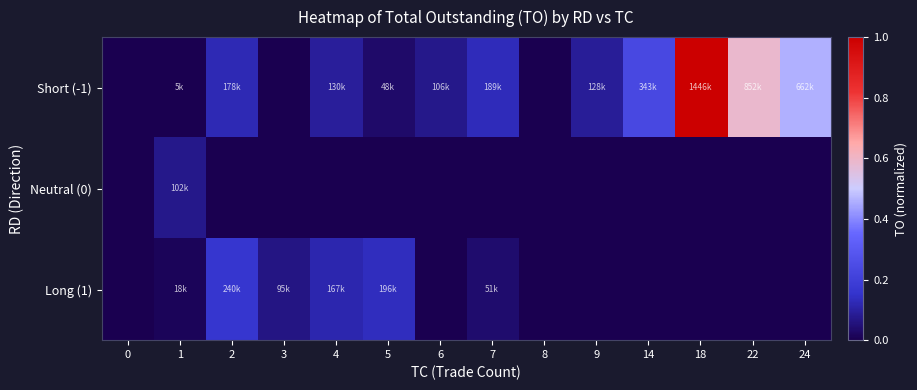

Reading right to left, list all the values displayed in this chart.

Short (-1): 24=0.5	22=0.6	18=1.0	14=0.2	9=0.1	8=0.0	7=0.1	6=0.1	5=0.0	4=0.1	3=0.0	2=0.1	1=0.0	0=0.0
Neutral (0): 24=0.0	22=0.0	18=0.0	14=0.0	9=0.0	8=0.0	7=0.0	6=0.0	5=0.0	4=0.0	3=0.0	2=0.0	1=0.1	0=0.0
Long (1): 24=0.0	22=0.0	18=0.0	14=0.0	9=0.0	8=0.0	7=0.0	6=0.0	5=0.1	4=0.1	3=0.1	2=0.2	1=0.0	0=0.0